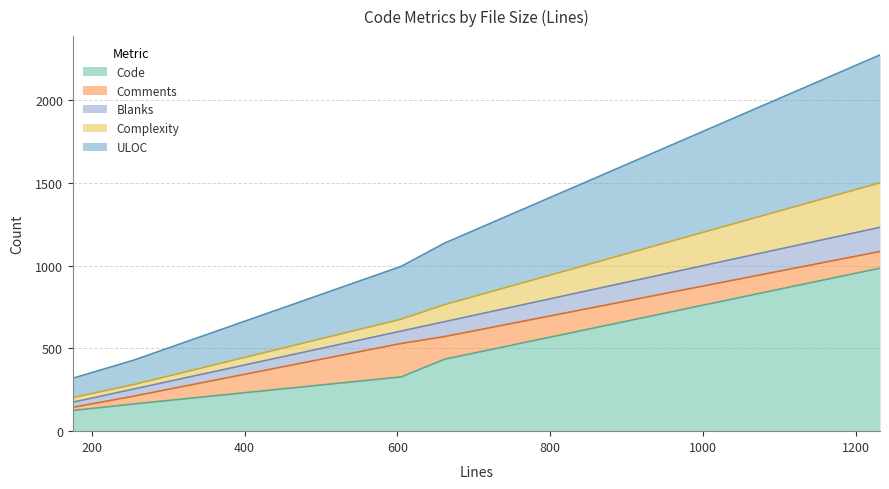

What is the maximum value for Code?

985